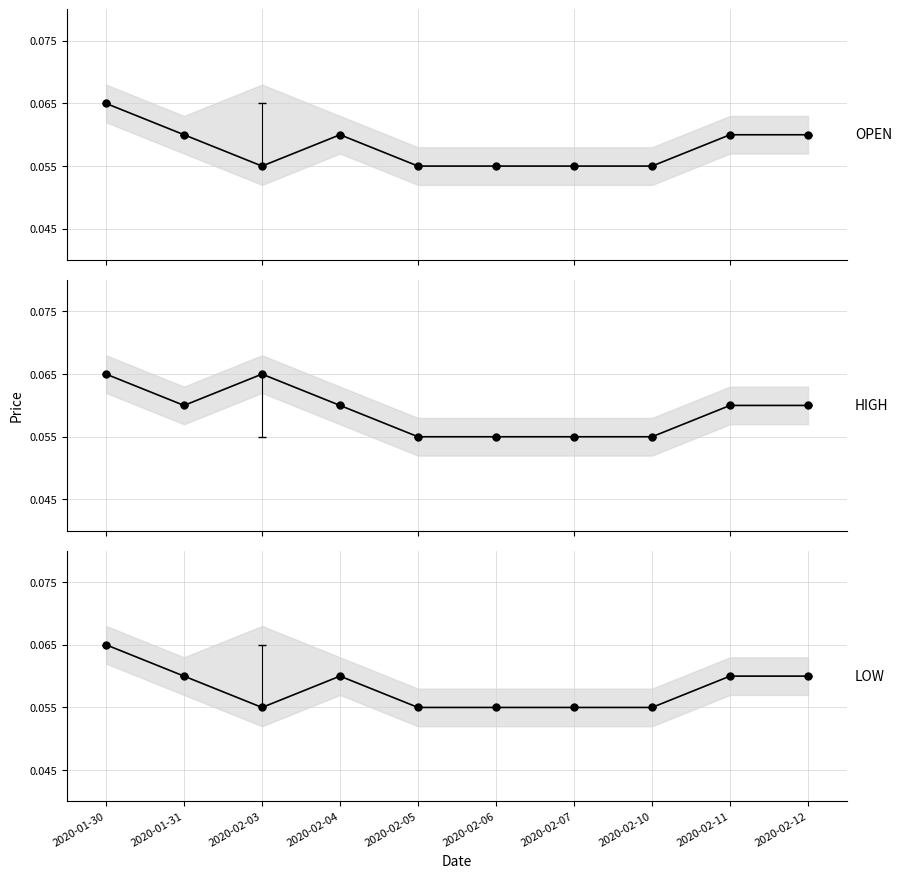

Which series contains the highest Y value?

open